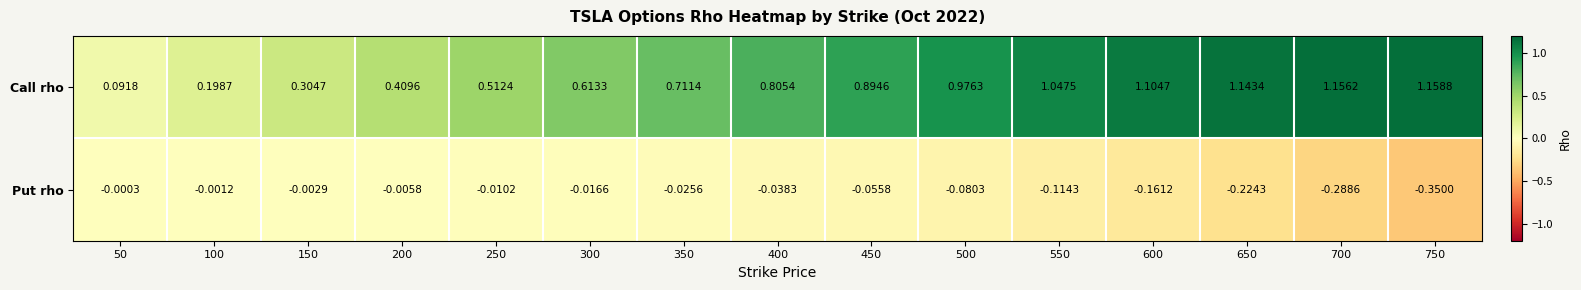

How many data points does each series have?

15